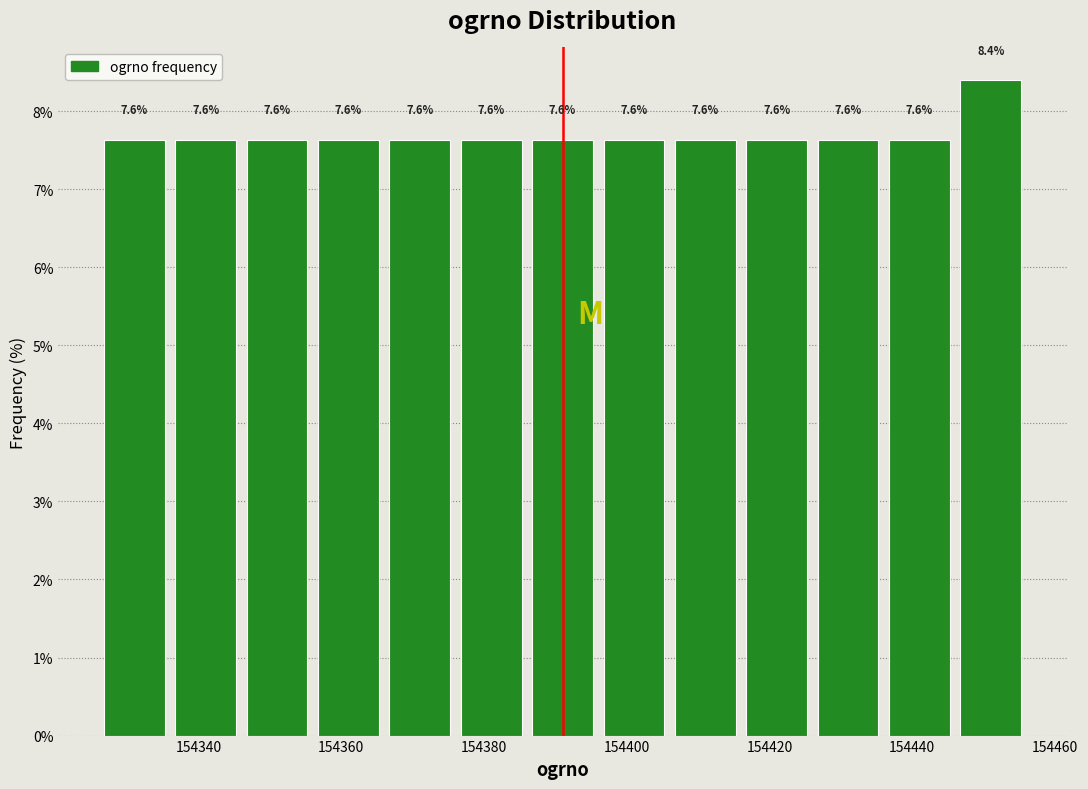

Reading left to right, list every bar in this chart as the range it spans on the x-axis followed by its height.

154326 to 154336: 7.6
154336 to 154346: 7.6
154346 to 154356: 7.6
154356 to 154366: 7.6
154366 to 154376: 7.6
154376 to 154386: 7.6
154386 to 154396: 7.6
154396 to 154406: 7.6
154406 to 154416: 7.6
154416 to 154426: 7.6
154426 to 154436: 7.6
154436 to 154446: 7.6
154446 to 154456: 8.4